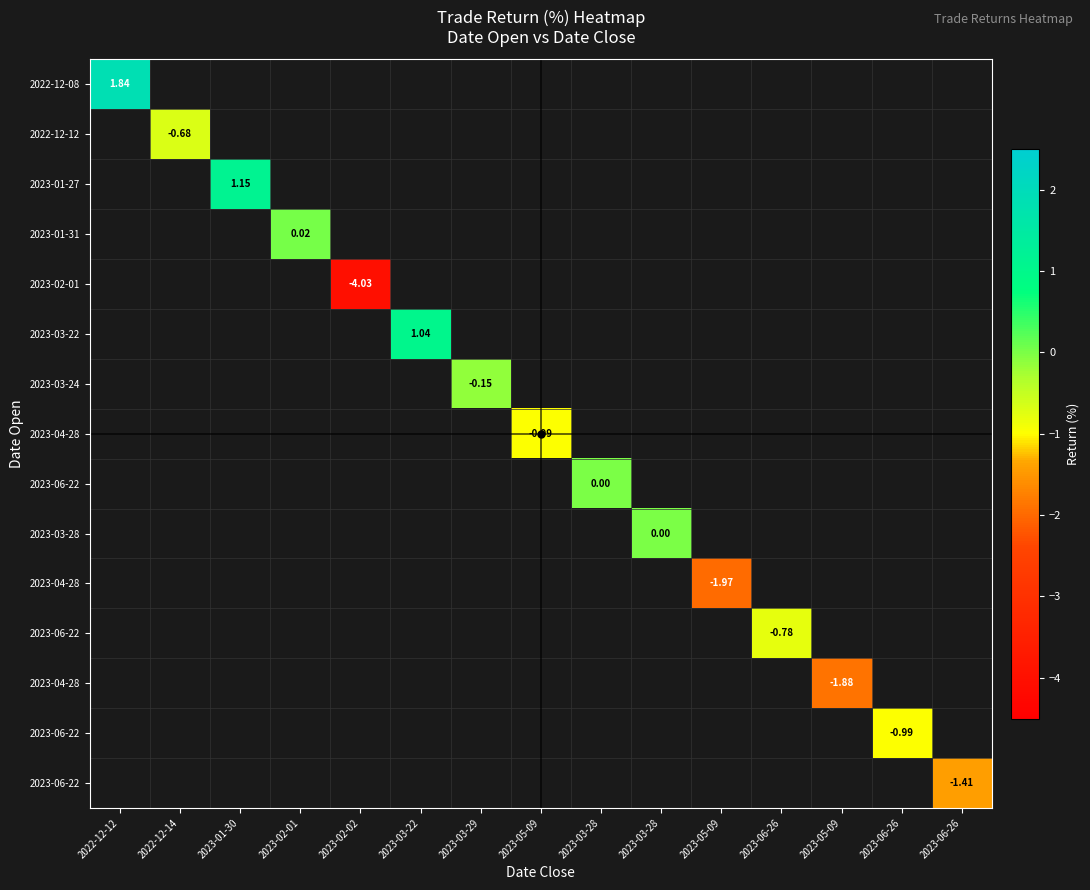

At which category does the chart reach its minimum across all series?

2023-02-02